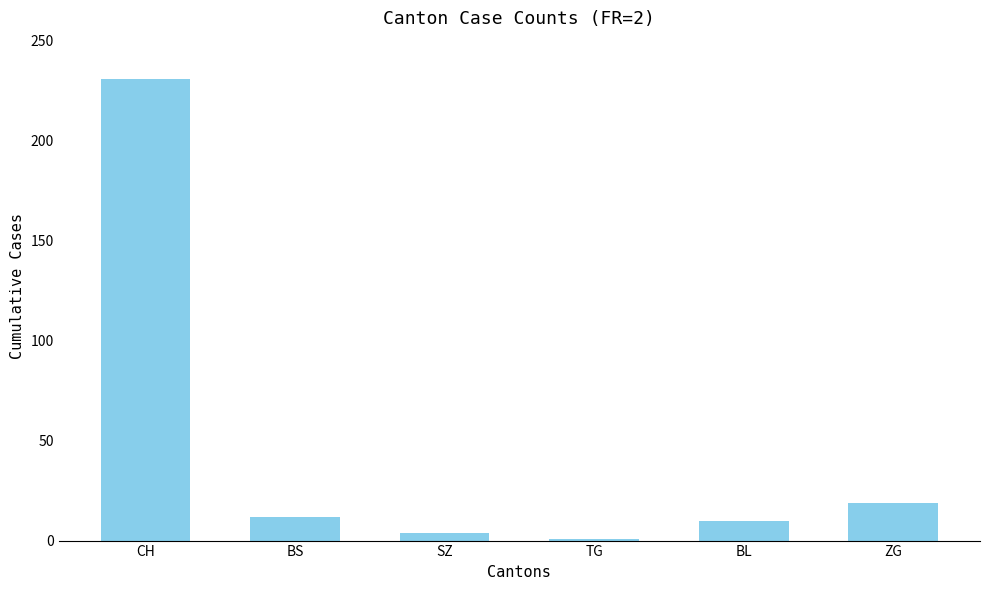

What is the average value?

46